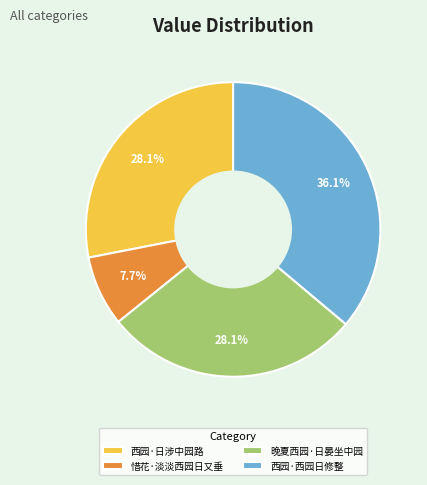

How many slices are in this pie chart?

4